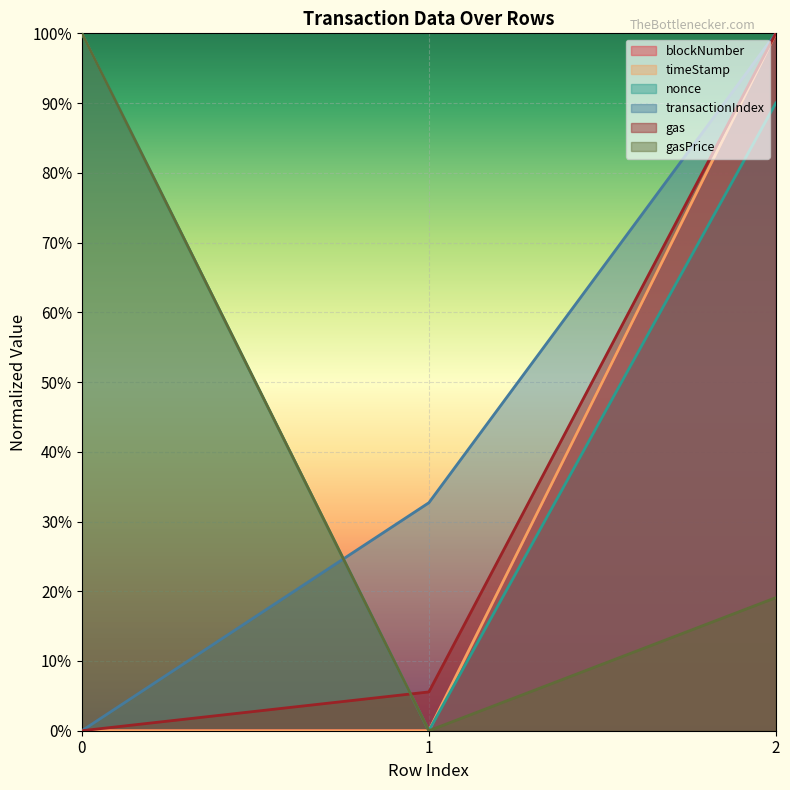

What is the value of the transactionIndex point at the 2nd from the left?

0.3